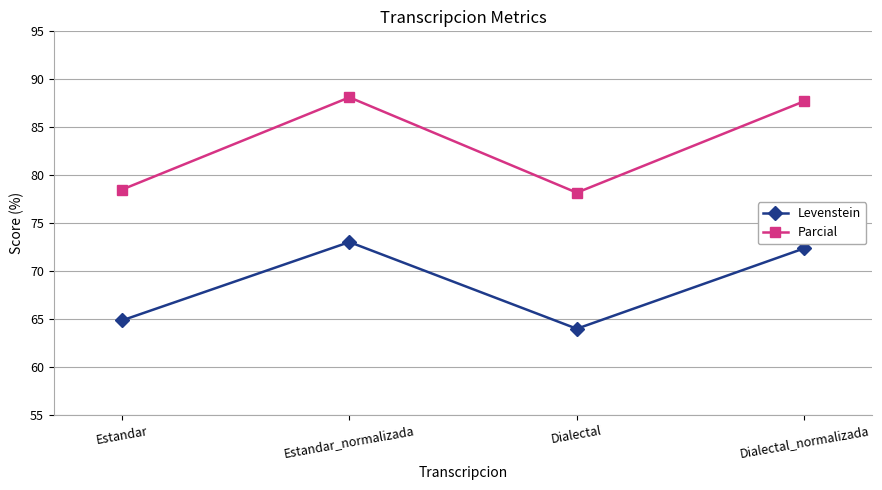

Which category has the lowest value in the Levenstein series?

Dialectal